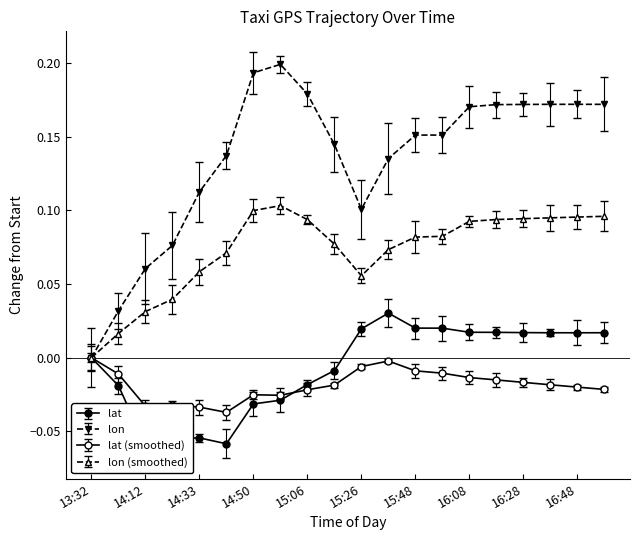

List the labels in order of lat value, smallest first.

14:12, 14:40, 14:23, 14:33, 14:50, 14:56, 13:52, 15:06, 15:16, 13:32, 16:48, 16:38, 16:58, 16:28, 16:18, 16:08, 15:26, 15:58, 15:48, 15:38